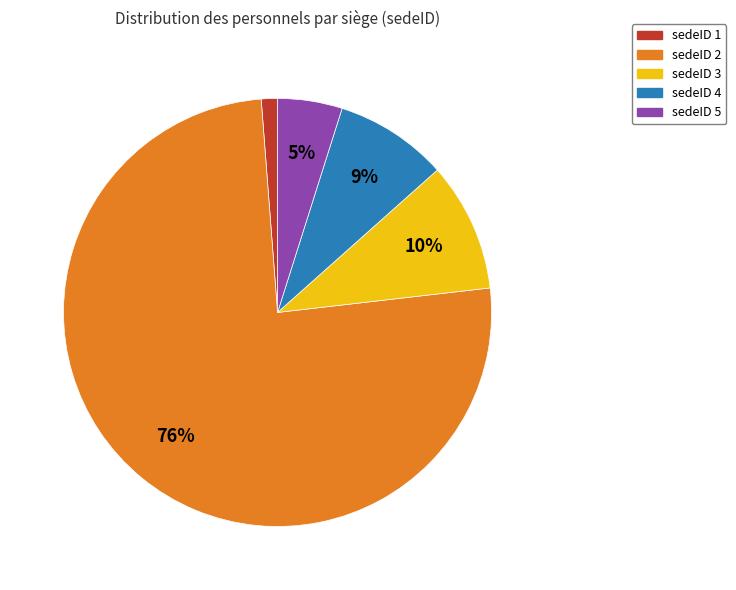

Which slice is the largest?

sedeID 2